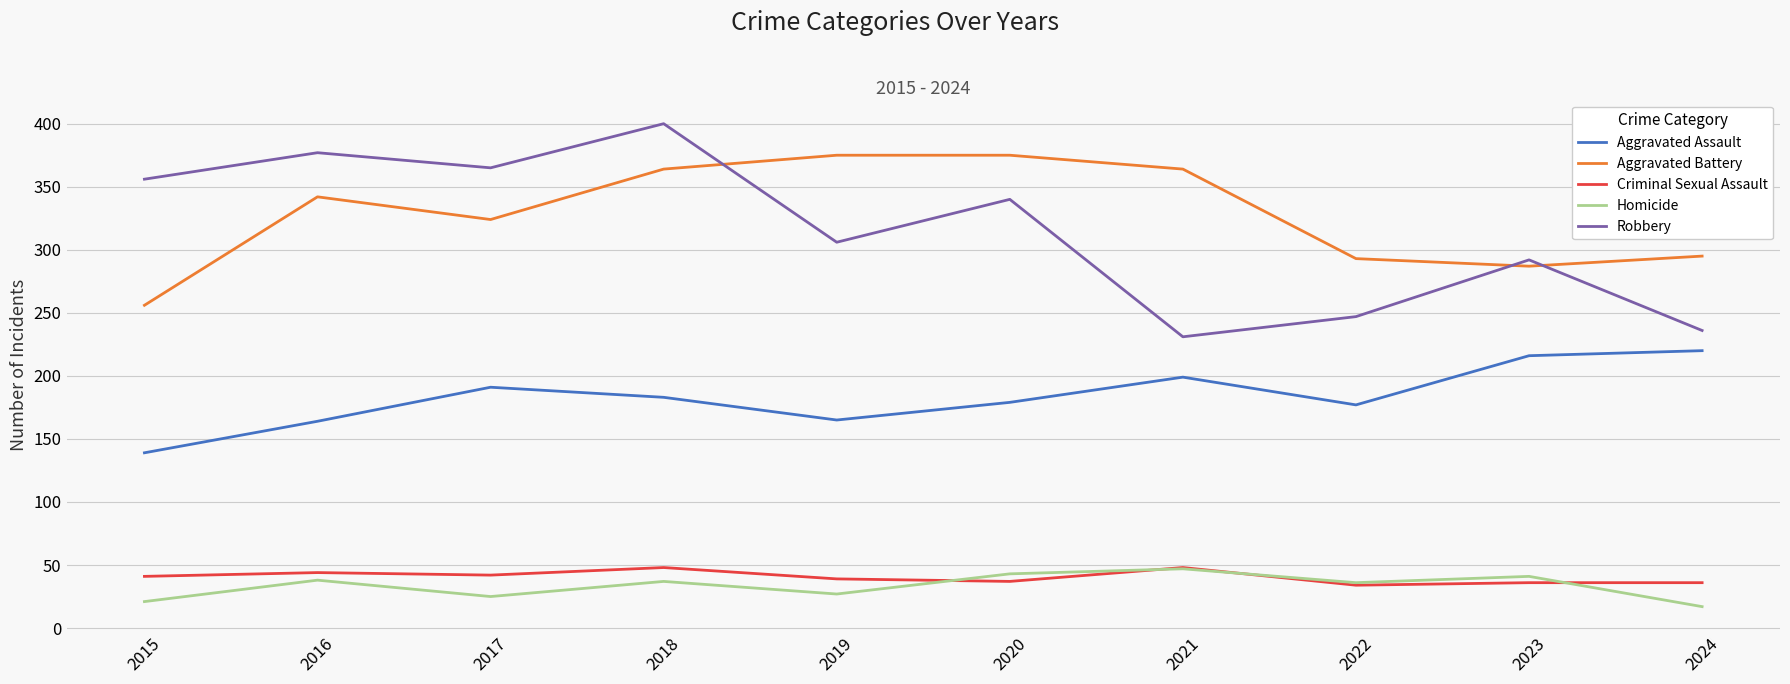

Between 2021 and 2024, which series saw the biggest shift?

Aggravated Battery